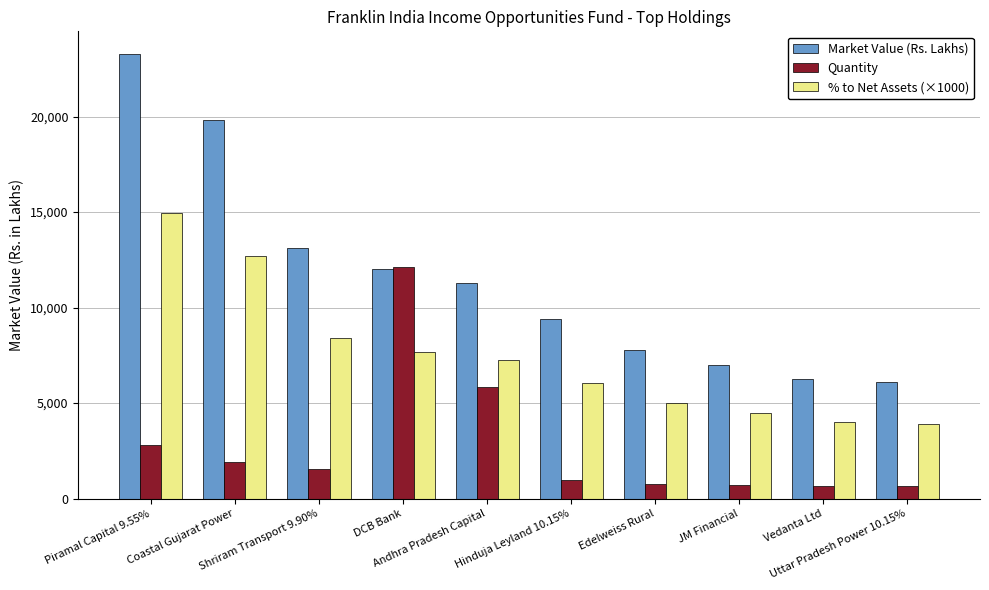

What is the maximum value for % to Net Assets (×1000)?

14934.4